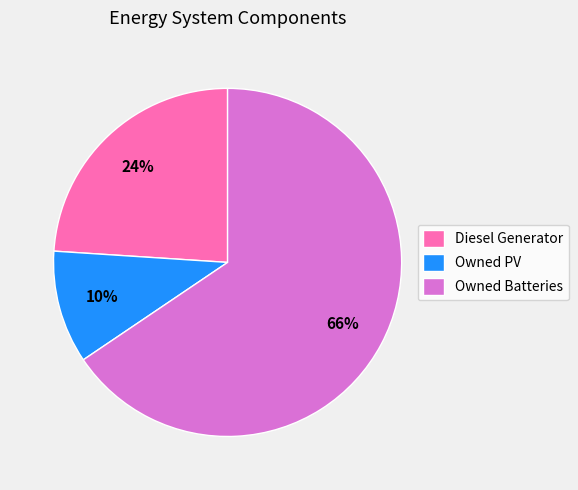

Is it true that Owned PV is 10% of the pie?

True